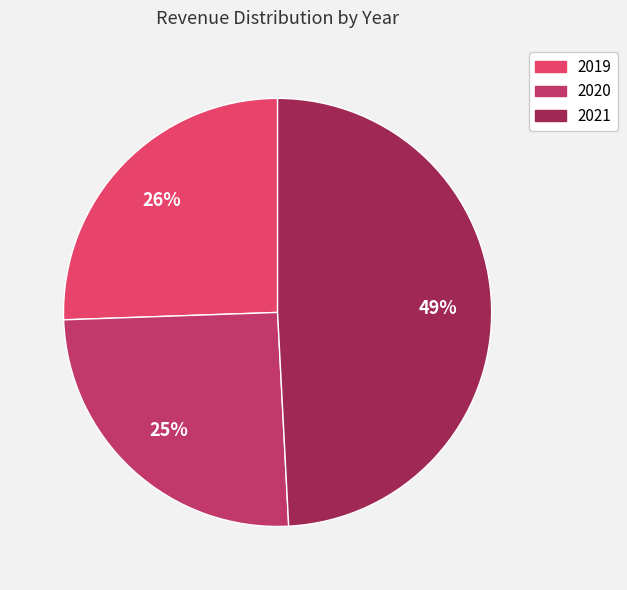

Is the sum of 2021 and 2020 greater than half?

Yes